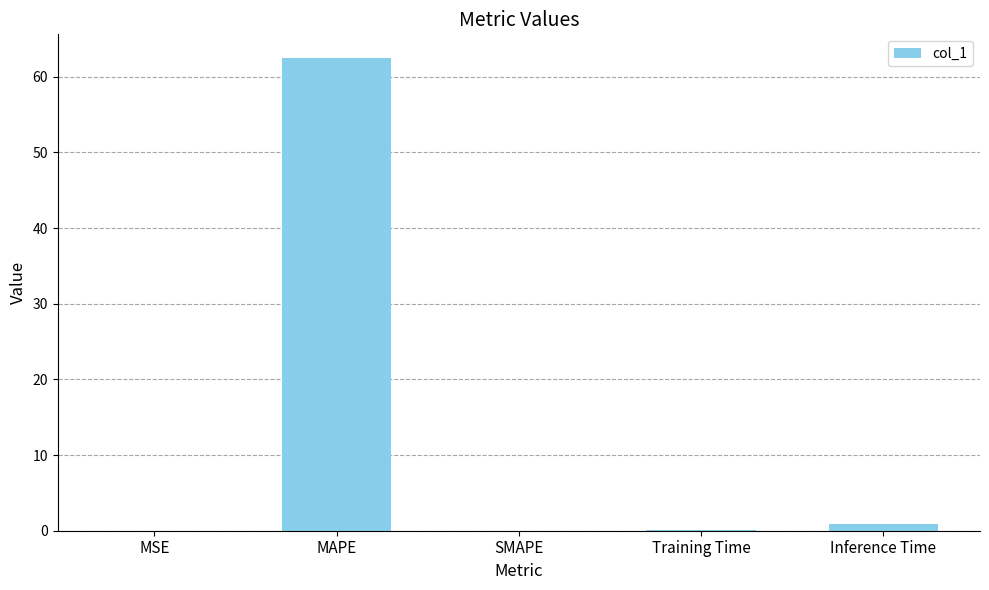

What is the change in value from MAPE to SMAPE?

-62.5